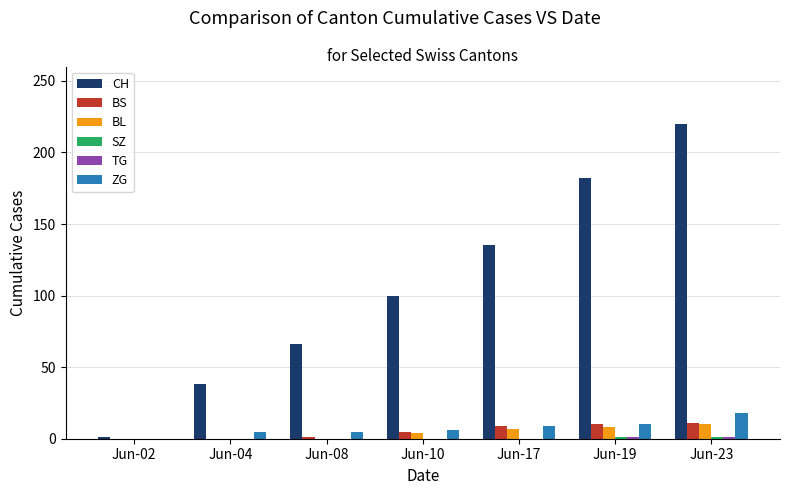

What is the sum of all ZG values?

53